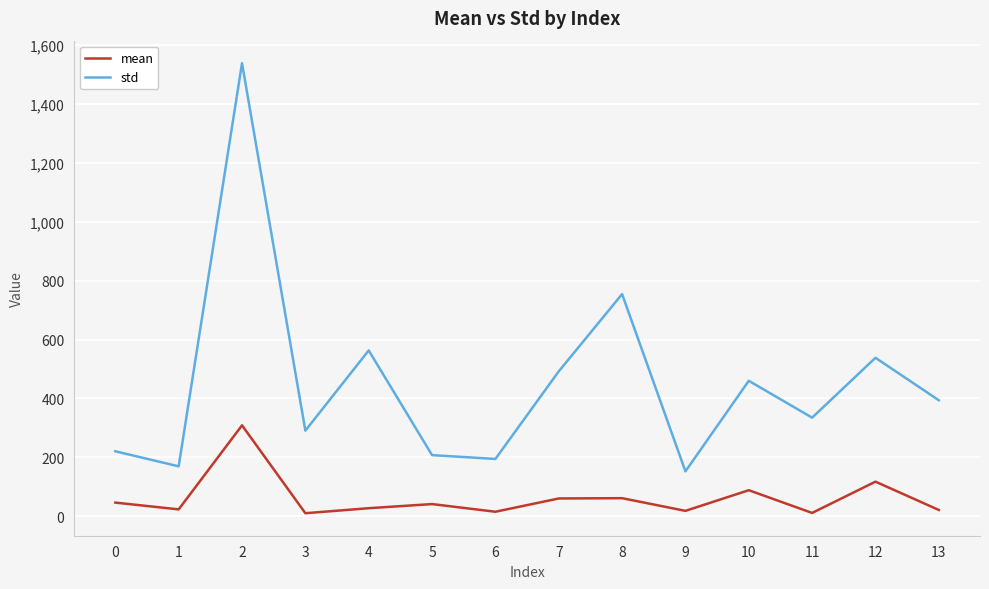

What is the difference between the highest and lowest values at 1?

146